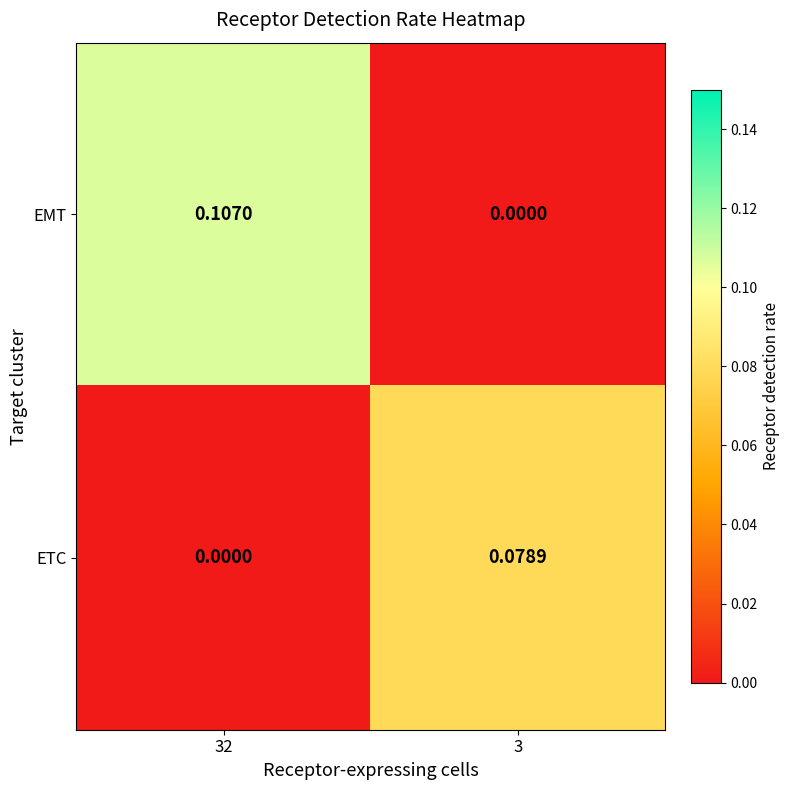

At 3, list the series in order from smallest to largest.

EMT, ETC